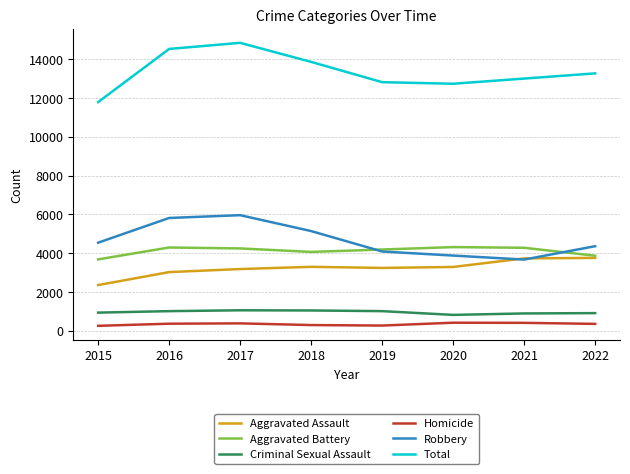

Which series has the widest spread of values?

Total